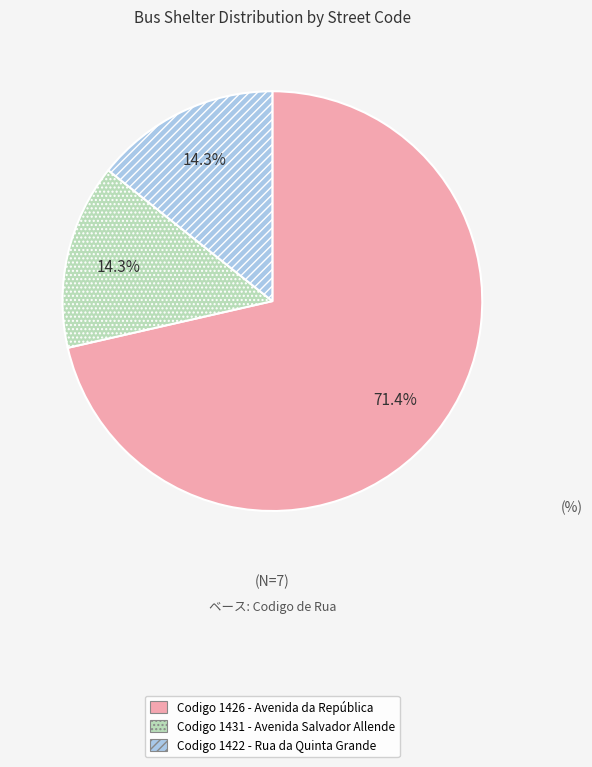

Is there any slice that represents more than half of the pie?

Yes